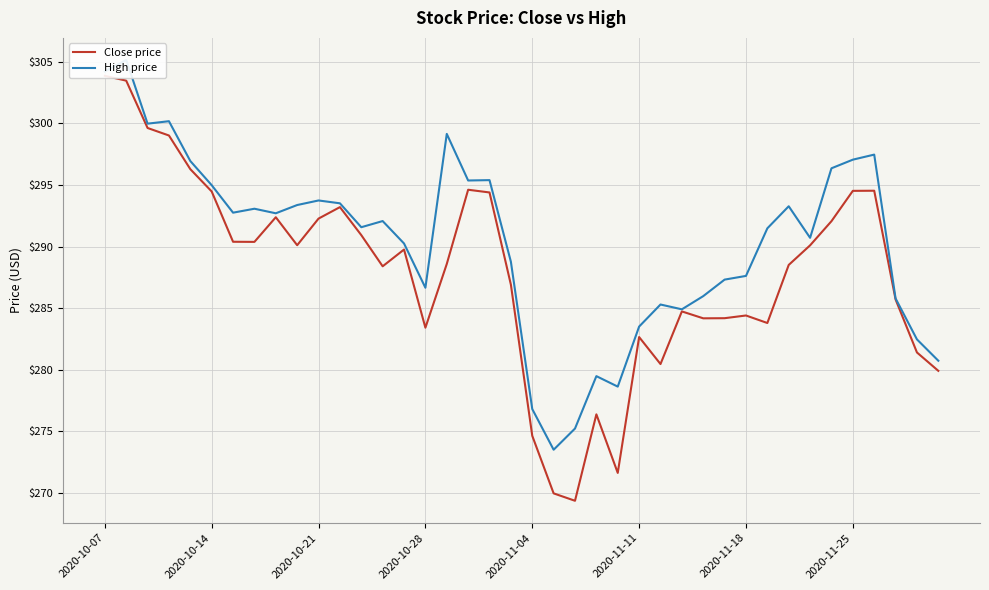

True or false: Close price and High price cross at least once.

False